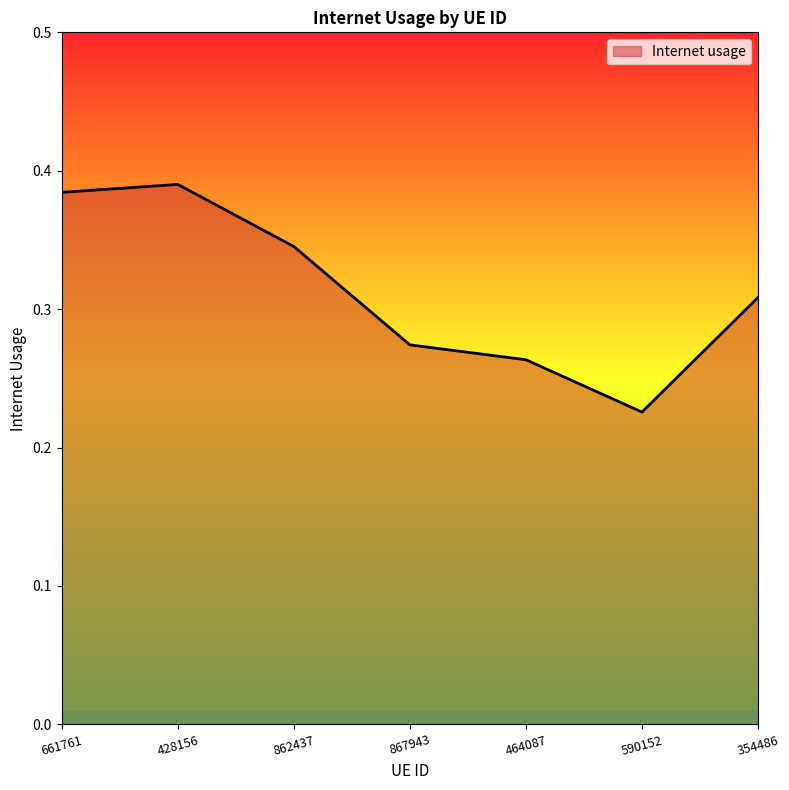

The value at 354486 is 0.2. True or false?

False